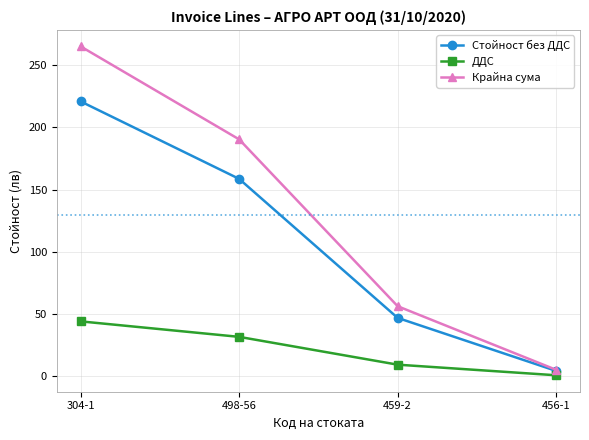

Reading left to right, list all the values displayed in this chart.

Стойност без ДДС: 220.9	158.7	47.0	4.4
ДДС: 44.2	31.7	9.4	0.9
Крайна сума: 265.1	190.4	56.4	5.2